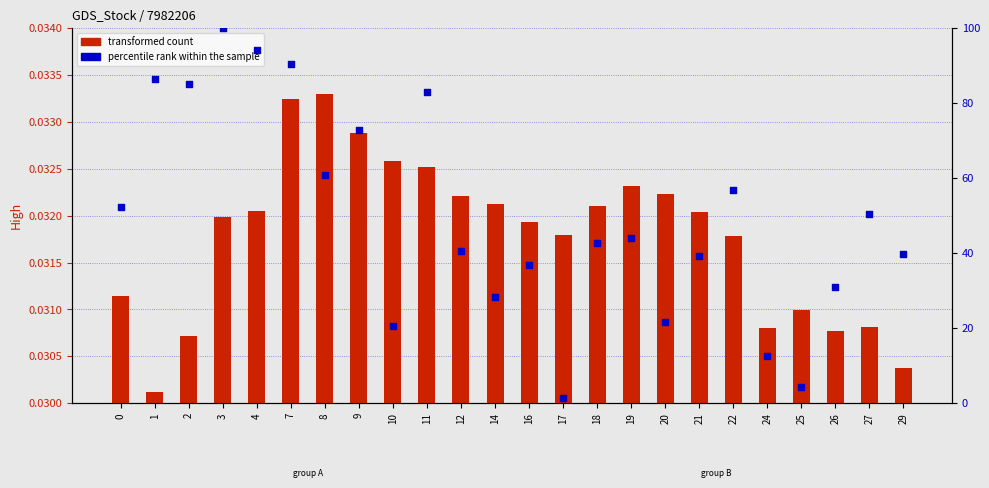

What is the total value across all series at 22?

56.8